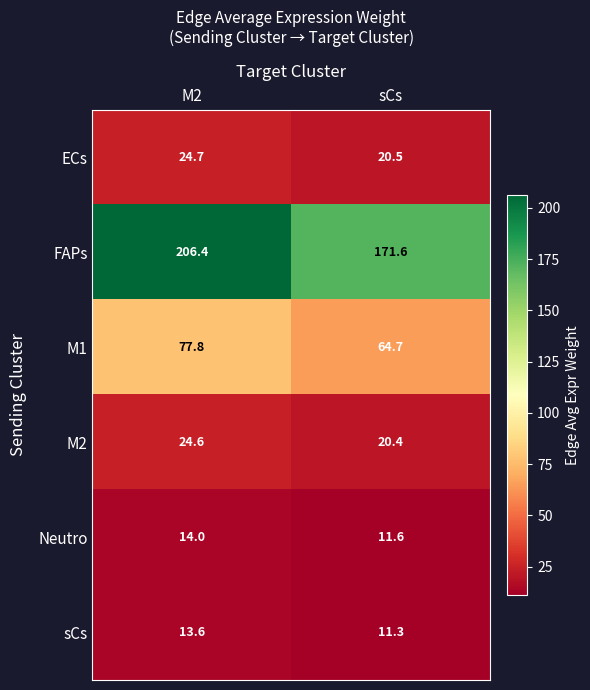

Rank the series at M2 from highest to lowest value.

FAPs, M1, ECs, M2, Neutro, sCs